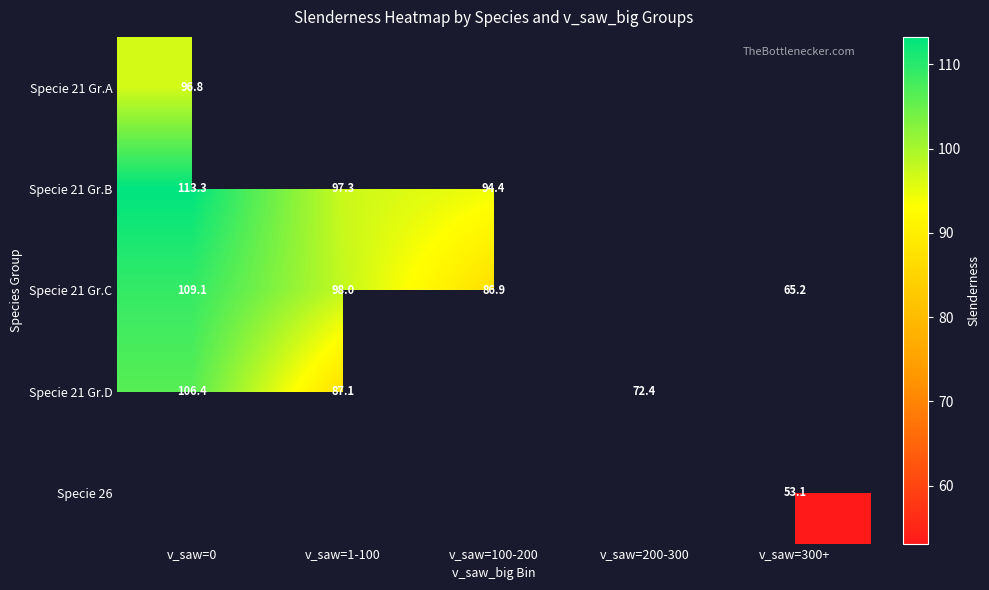

Rank the series by their average value, from highest to lowest.

Specie 21 Gr.A, Specie 21 Gr.B, Specie 21 Gr.C, Specie 21 Gr.D, Specie 26